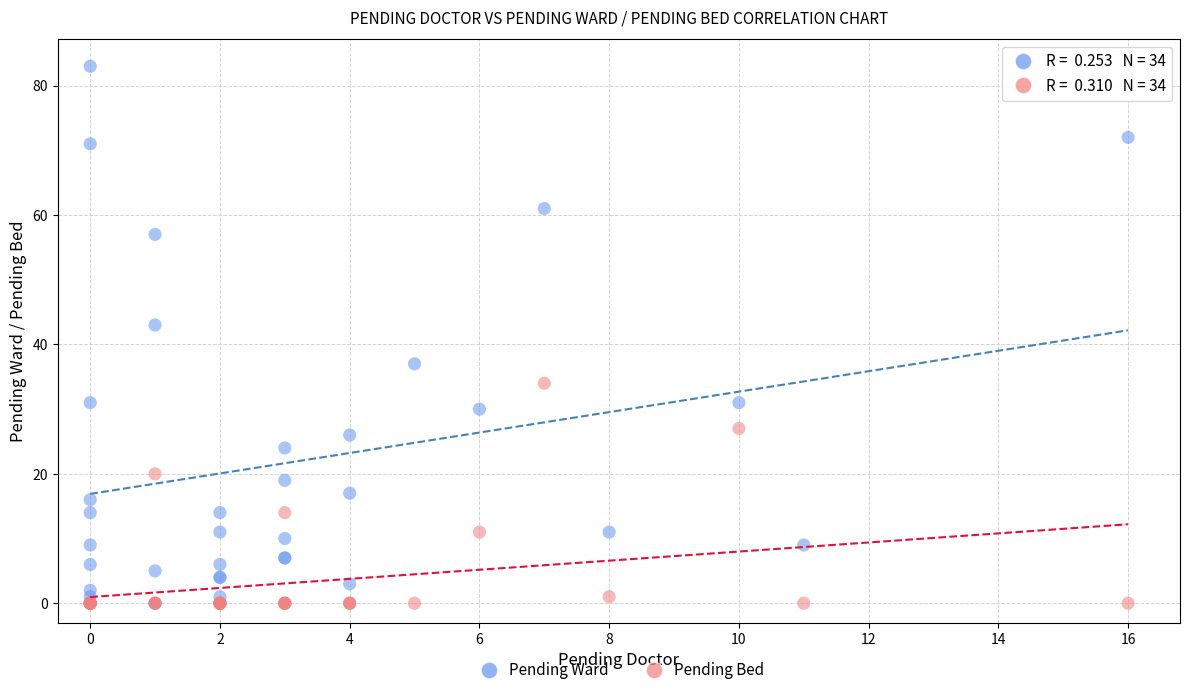

In the Pending Ward series, what Y value is closest to 41?

43